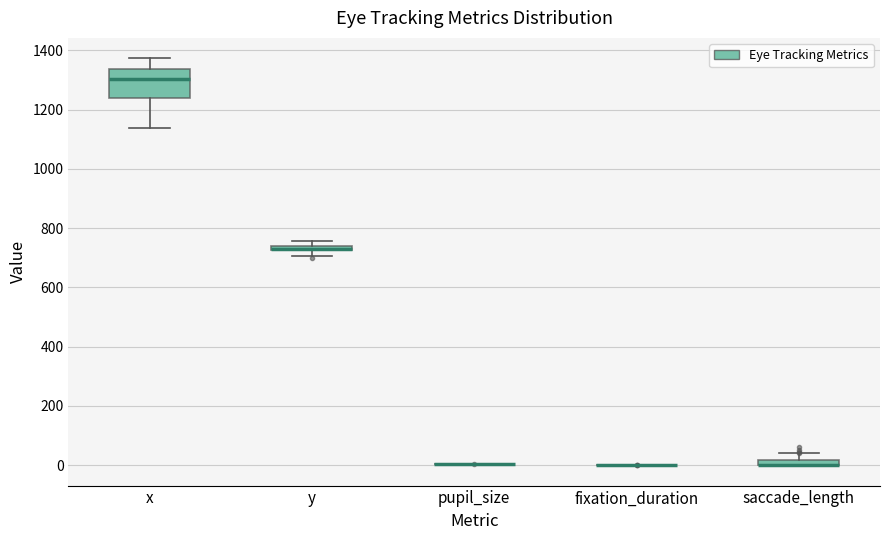

Comparing the boxes themselves (not the whiskers), which one is the tallest?

x